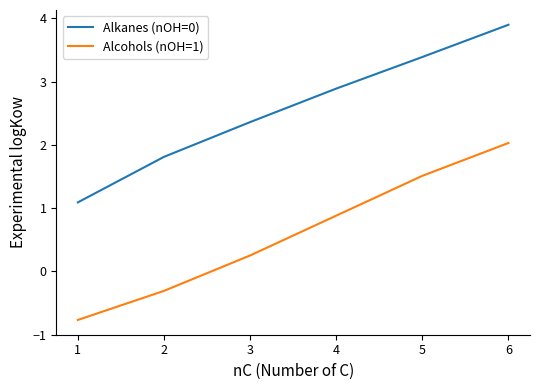

Where is Alcohols (nOH=1) nearest to the value 0?

3